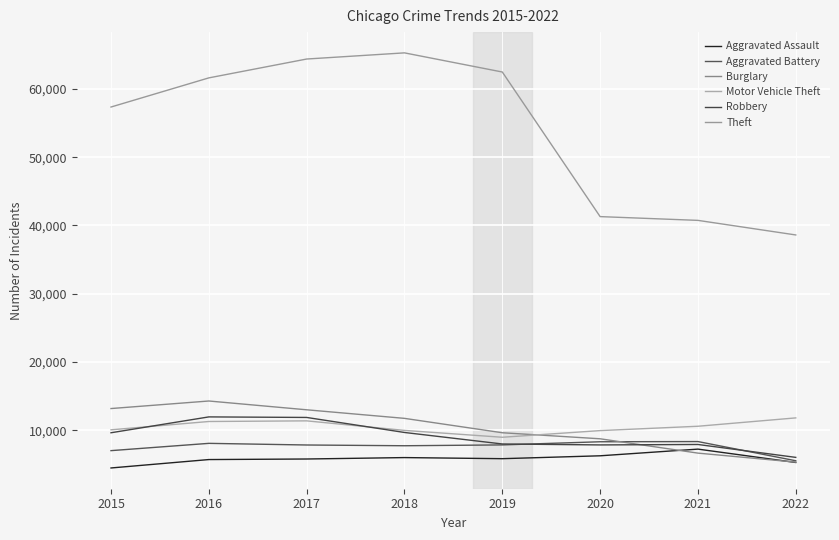

Which series has the largest range (max minus min)?

Theft